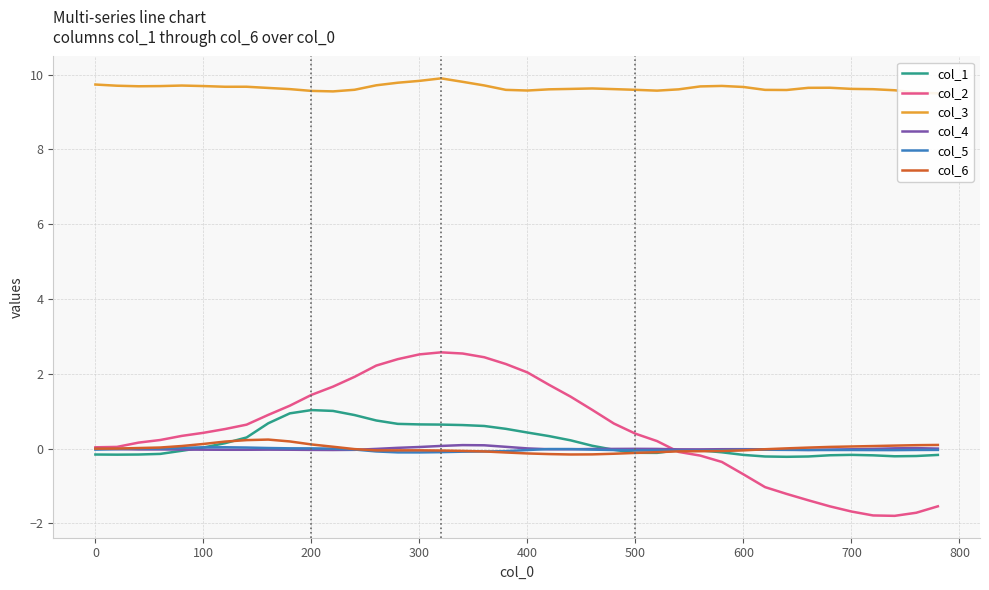

True or false: col_1 has a value of 0.2 at 200.

False